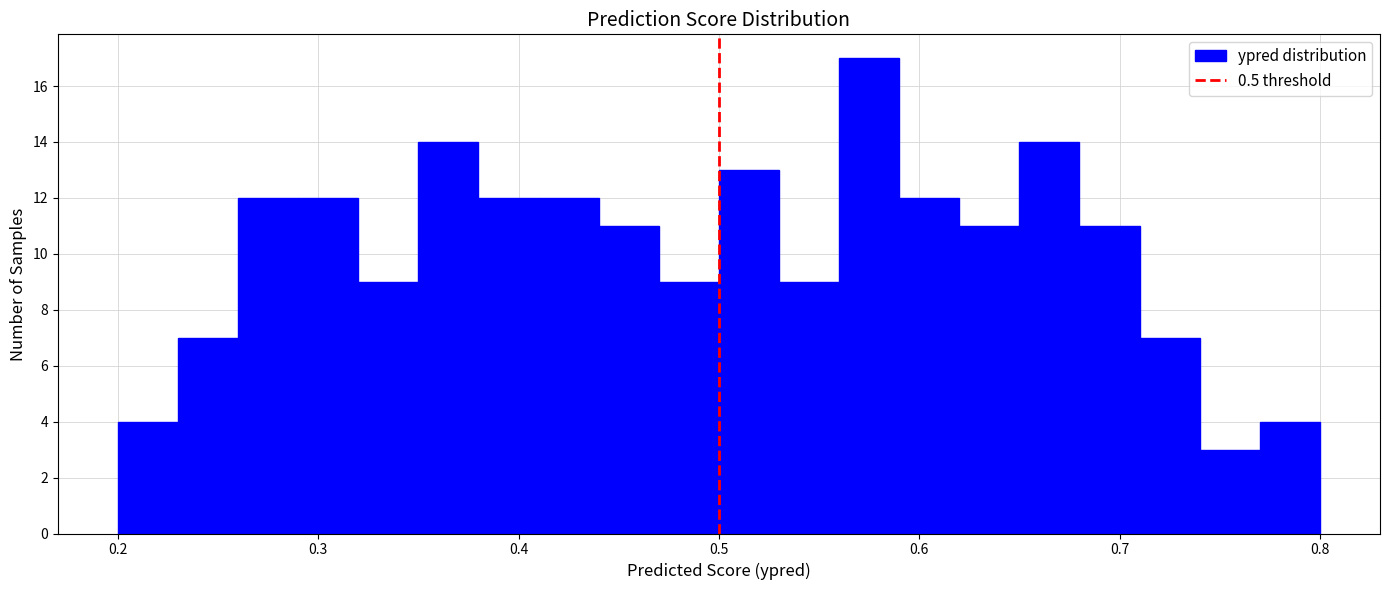

Around what value on the x-axis is the tallest bar? Give the approximate position of its centre, as read against the axis.

0.58